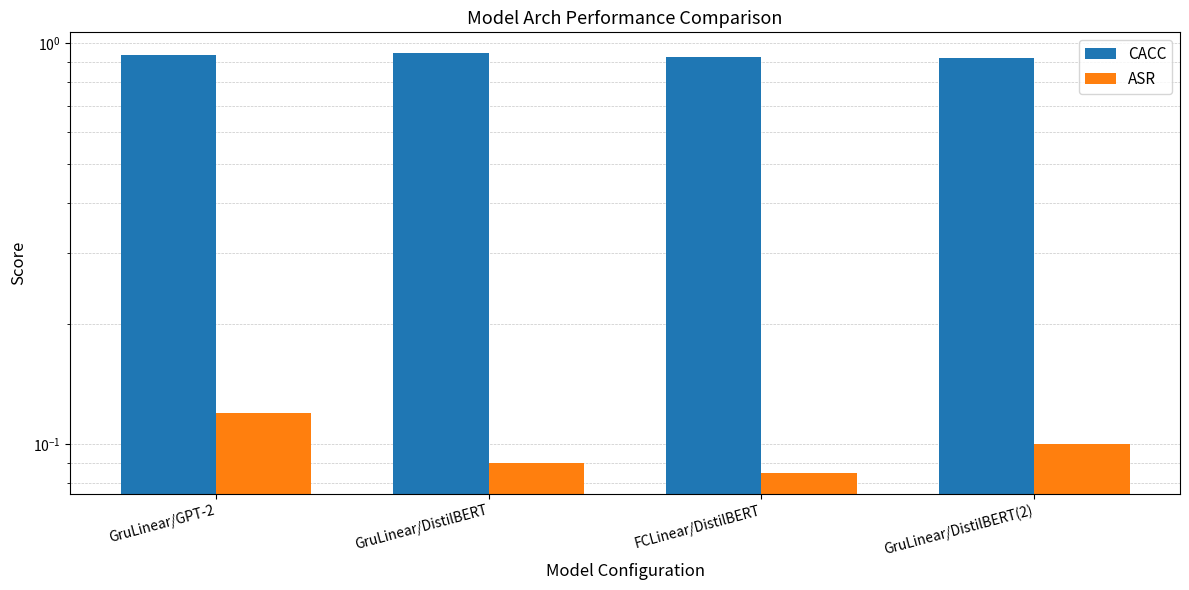

The value of ASR at GruLinear/DistilBERT(2) is 0.1. True or false?

True